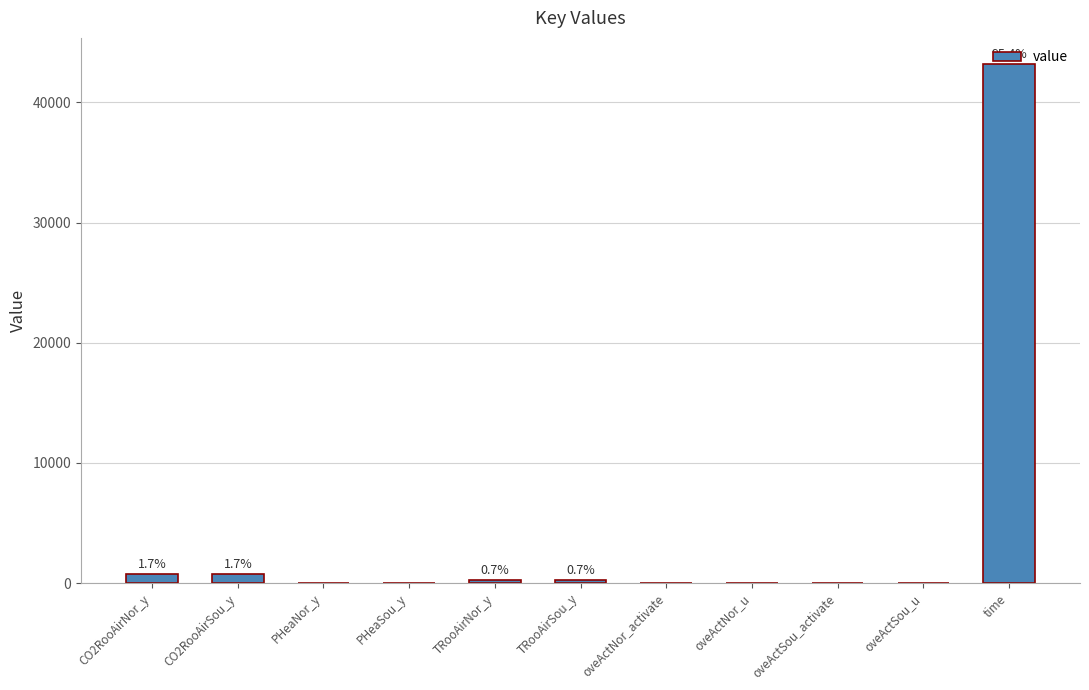

What is the approximate value at time?

43200.0